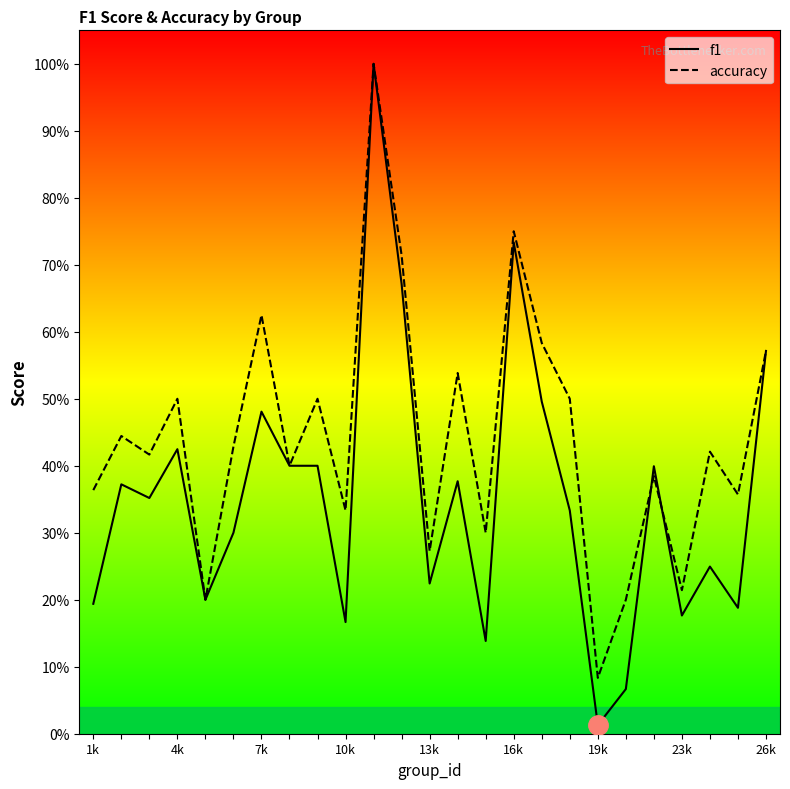

What is the lowest value of the accuracy series?

0.1